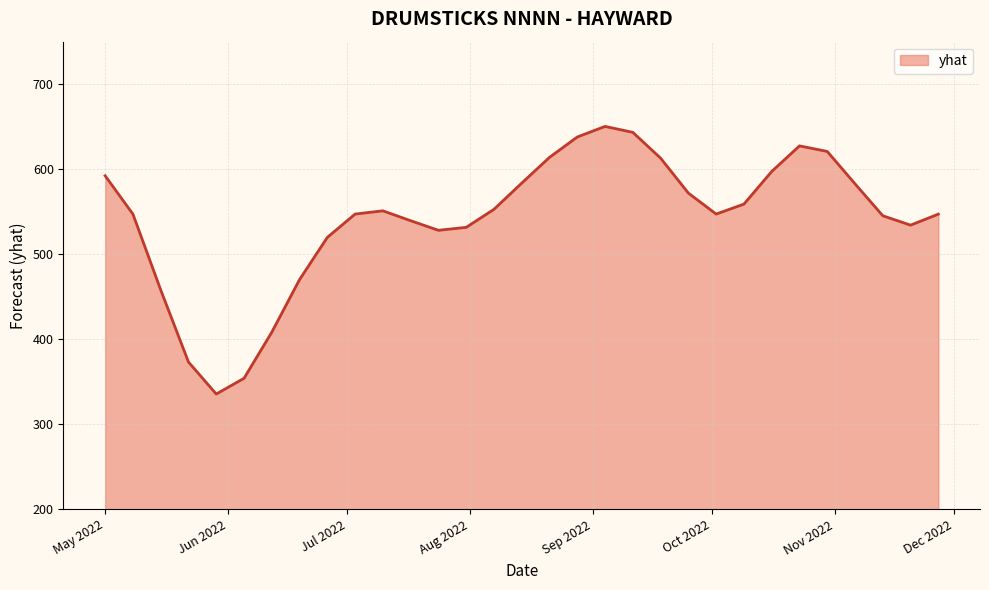

How many categories are shown in the chart?

31